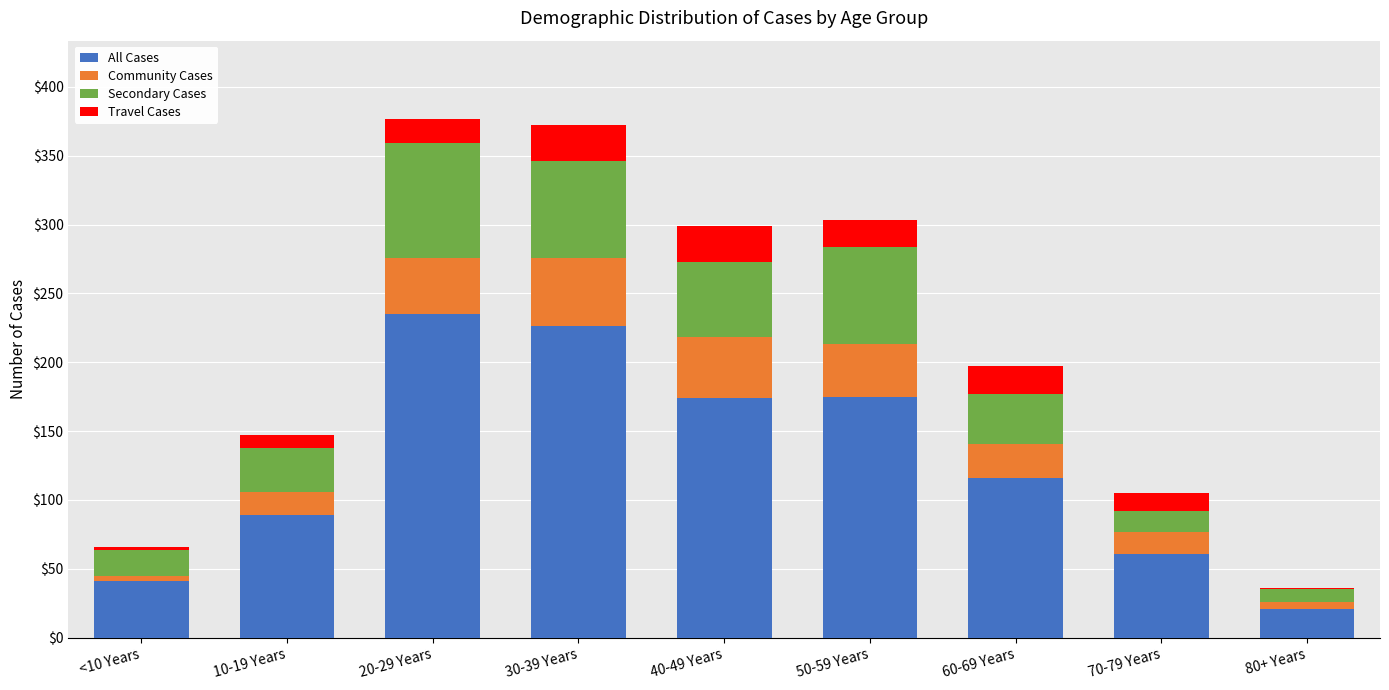

Where is All Cases nearest to the value 128?

60-69 Years